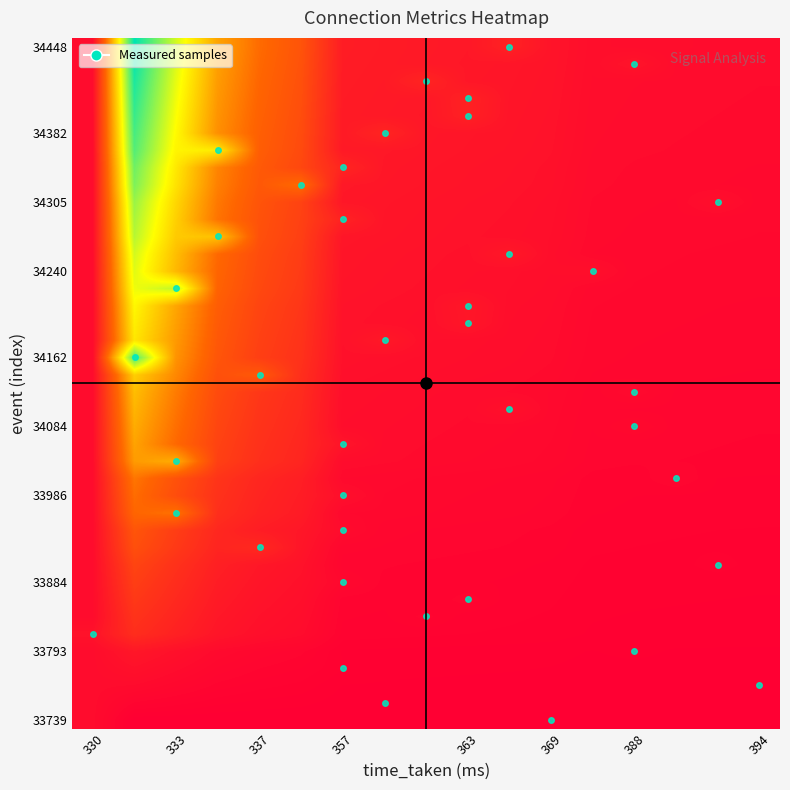

What is the greatest value displayed?

24.2